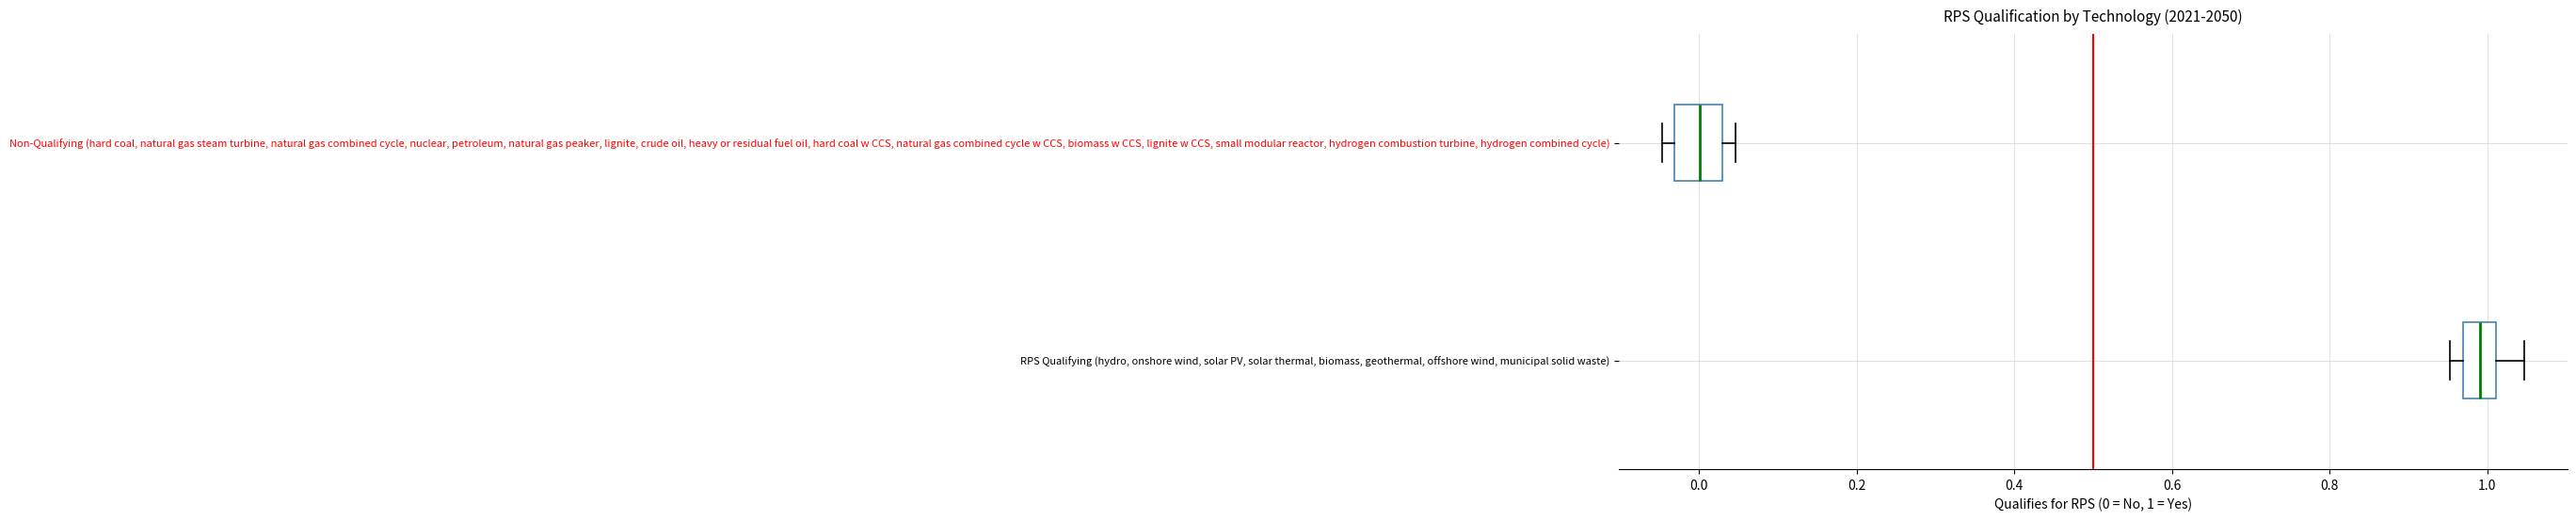

Which box has the furthest to the right median line?

RPS Qualifying (hydro, onshore wind, solar PV, solar thermal, biomass, geothermal, offshore wind, municipal solid waste)